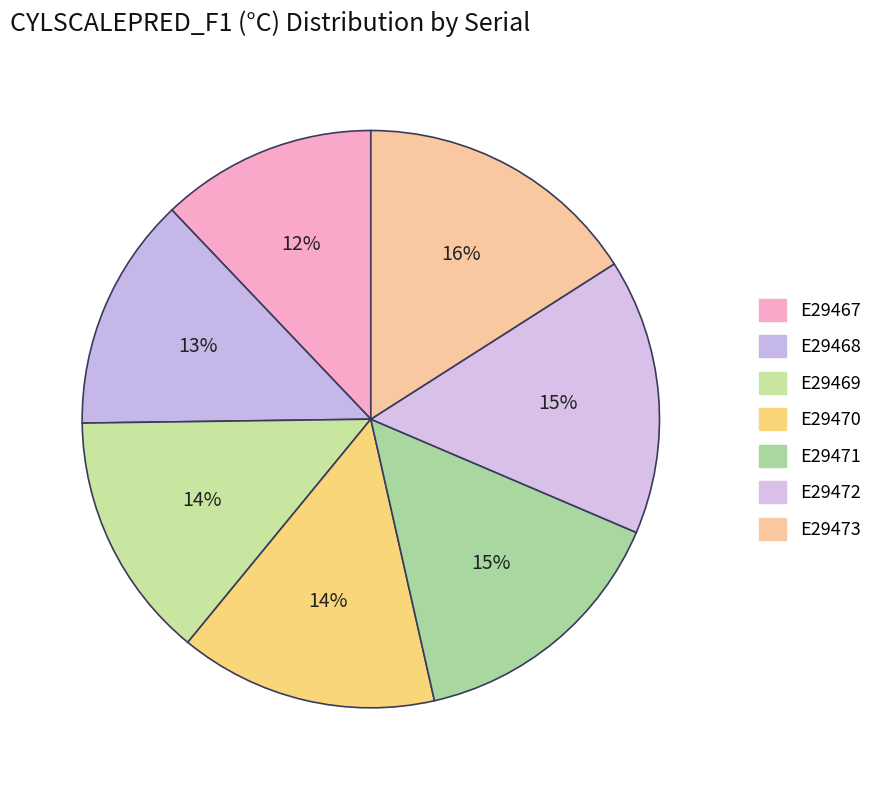

The E29469 slice represents 14% of the pie. True or false?

True